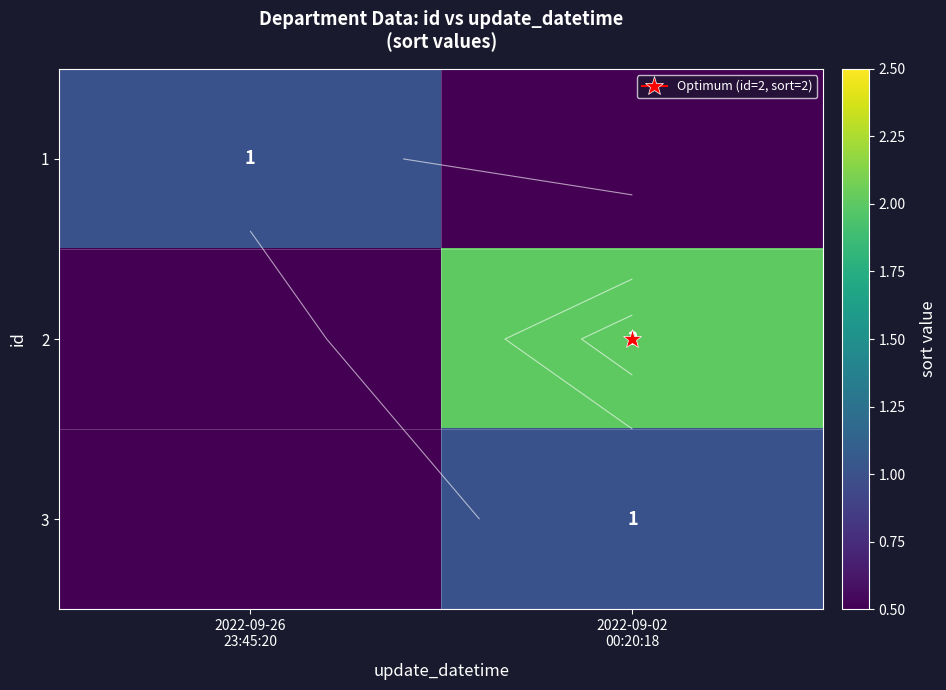

Count the 1 values in the range 0 to 1.

2